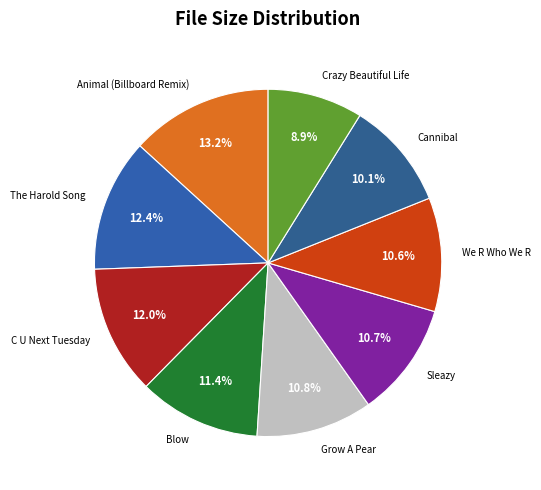

Is the sum of C U Next Tuesday and Sleazy greater than half?

No